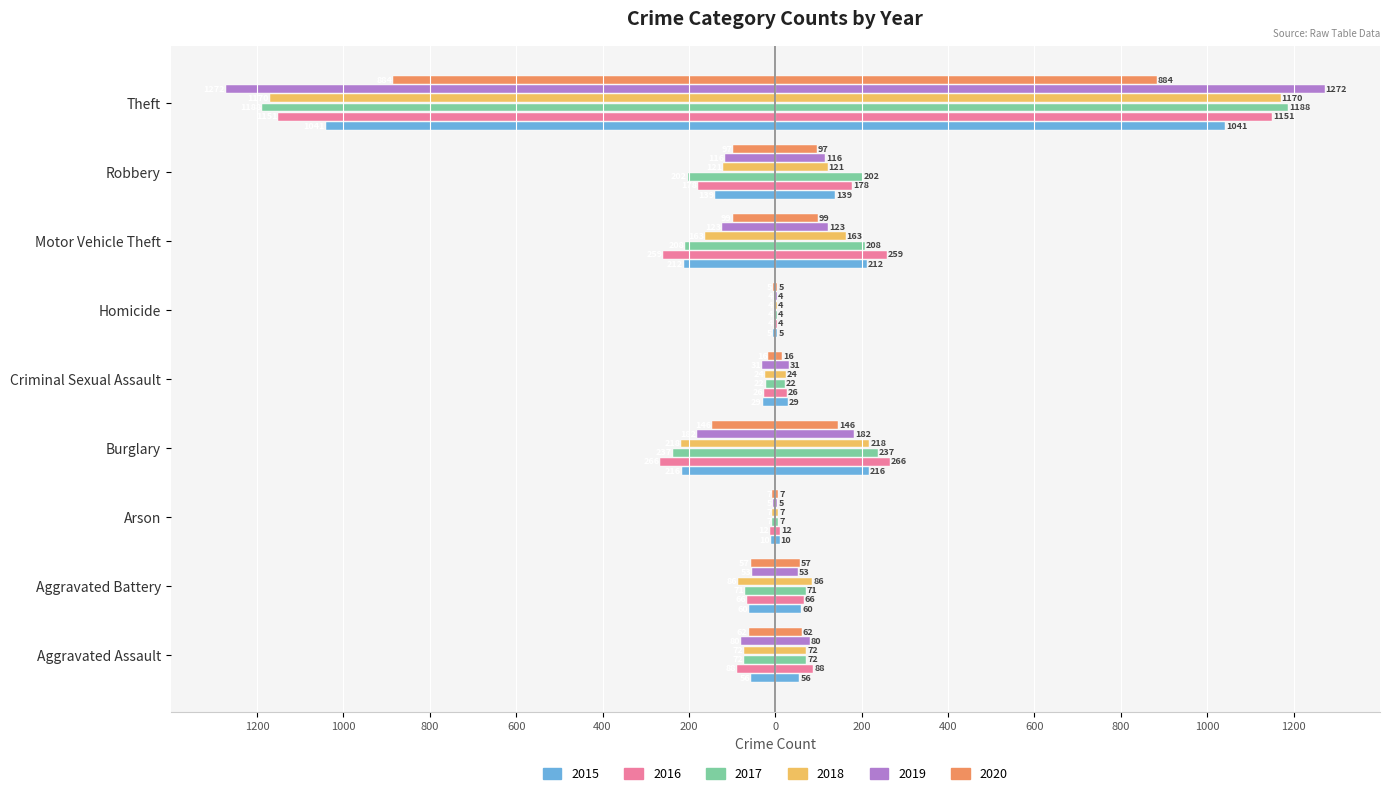

How many data points in 2018 are less than -86?

4